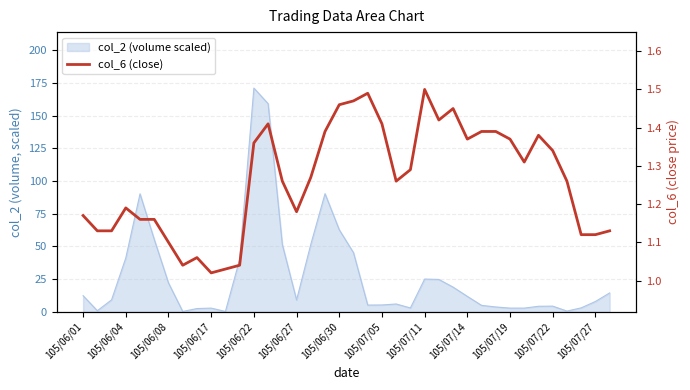

What is the smallest value displayed?

1.0